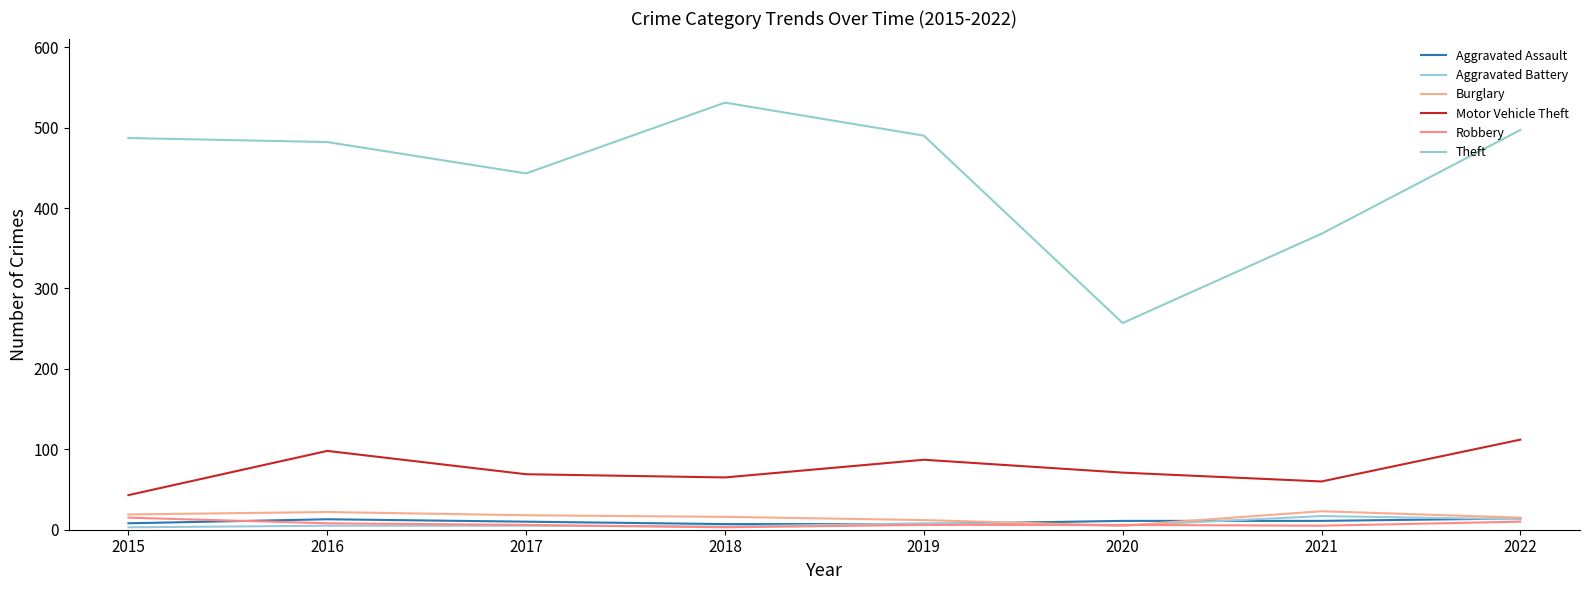

What is the approximate value of Theft at 2018, to the nearest 10?

530